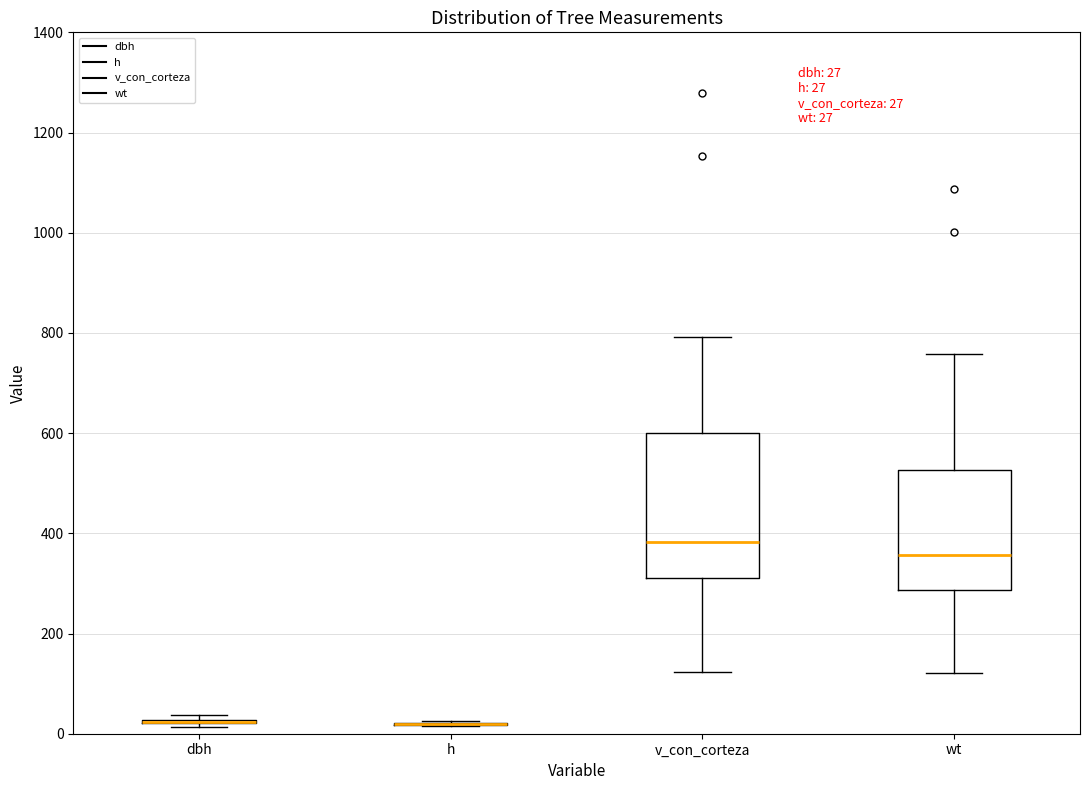

Comparing the boxes themselves (not the whiskers), which one is the tallest?

v_con_corteza